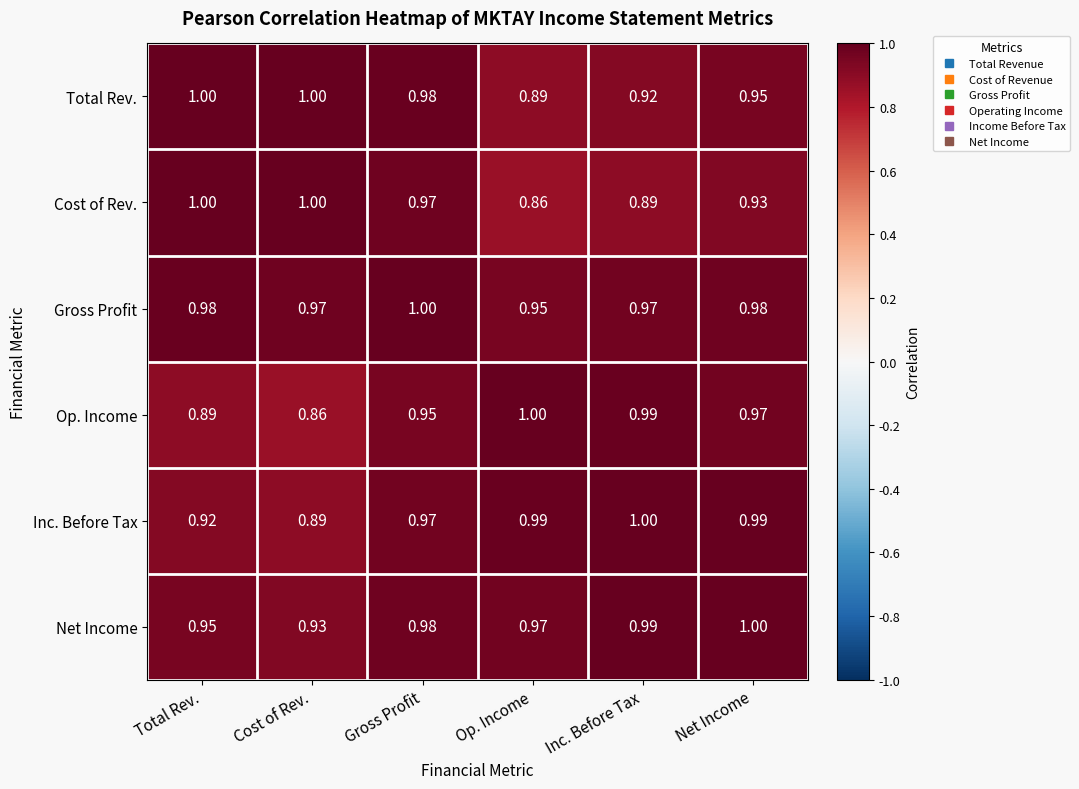

At which category is the sum across all series the highest?

Gross Profit